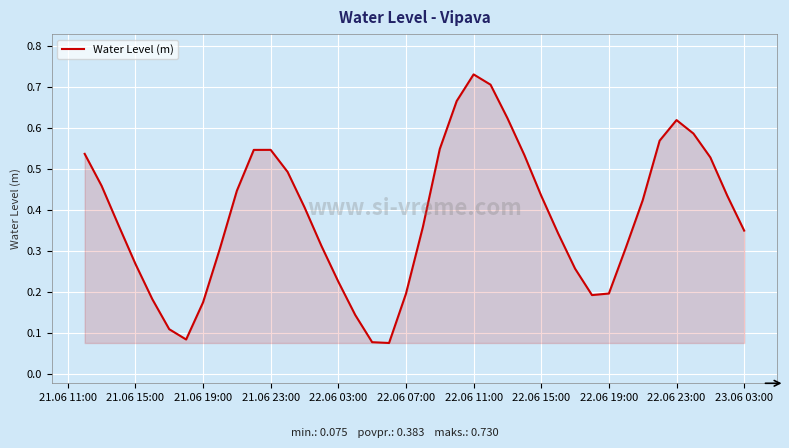

How many lines are shown in the chart?

1